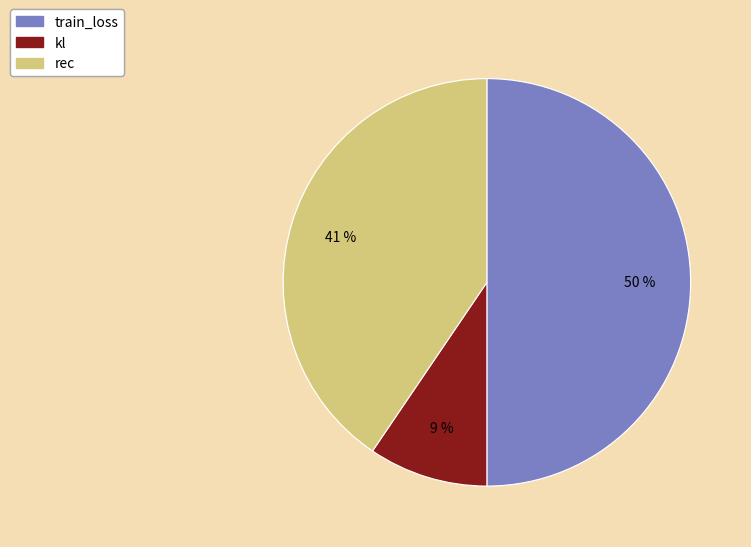

Does kl represent more than half of the total?

No